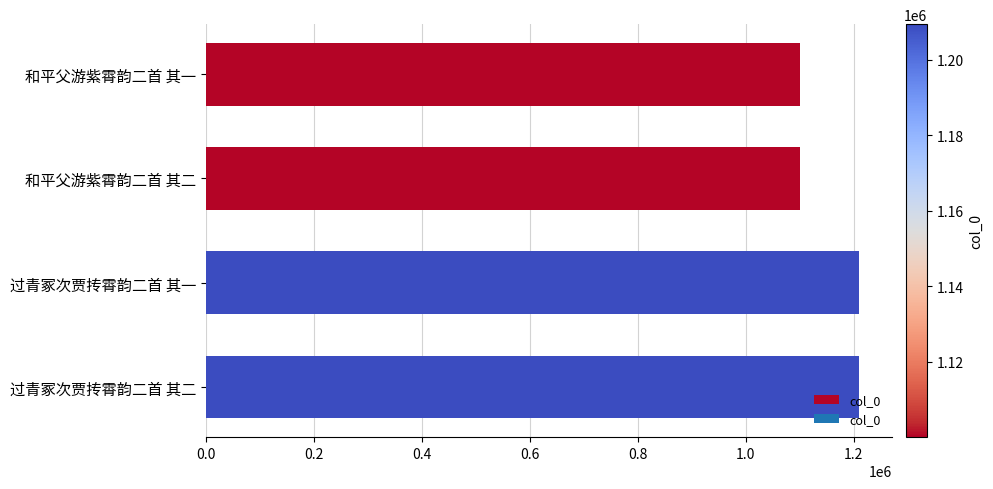

Is it true that the value at 和平父游紫霄韵二首 其二 is 1100082?

True